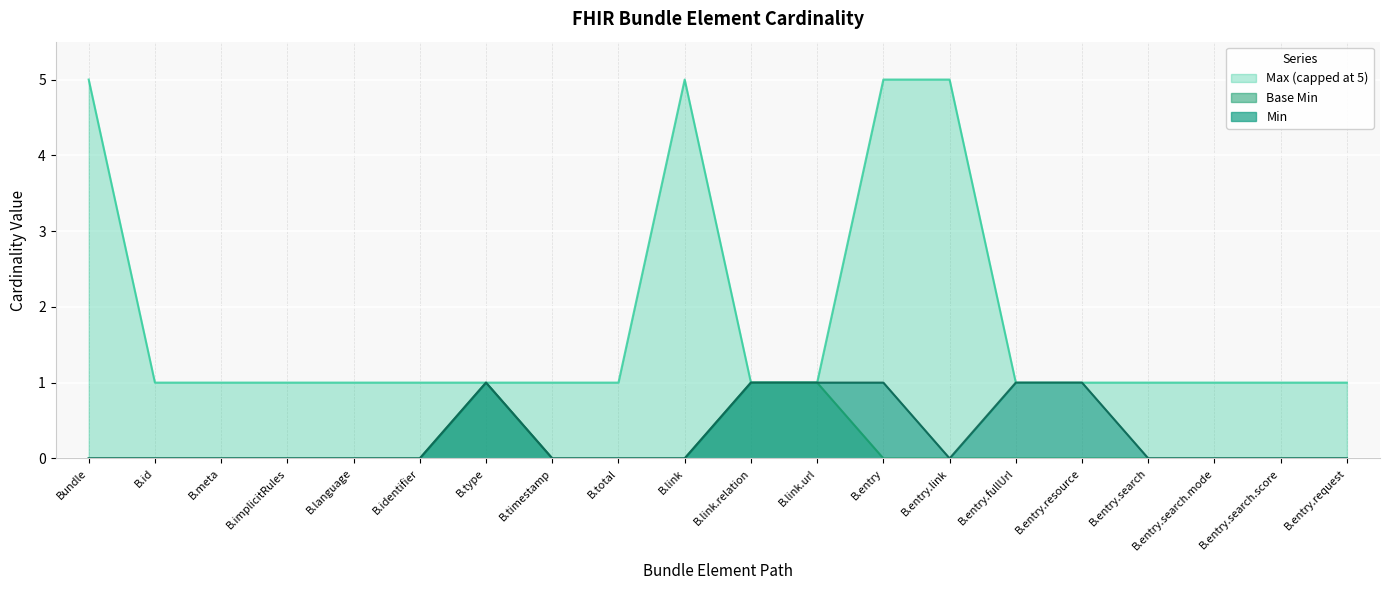

The Base Min series shows 0 at B.meta. True or false?

True